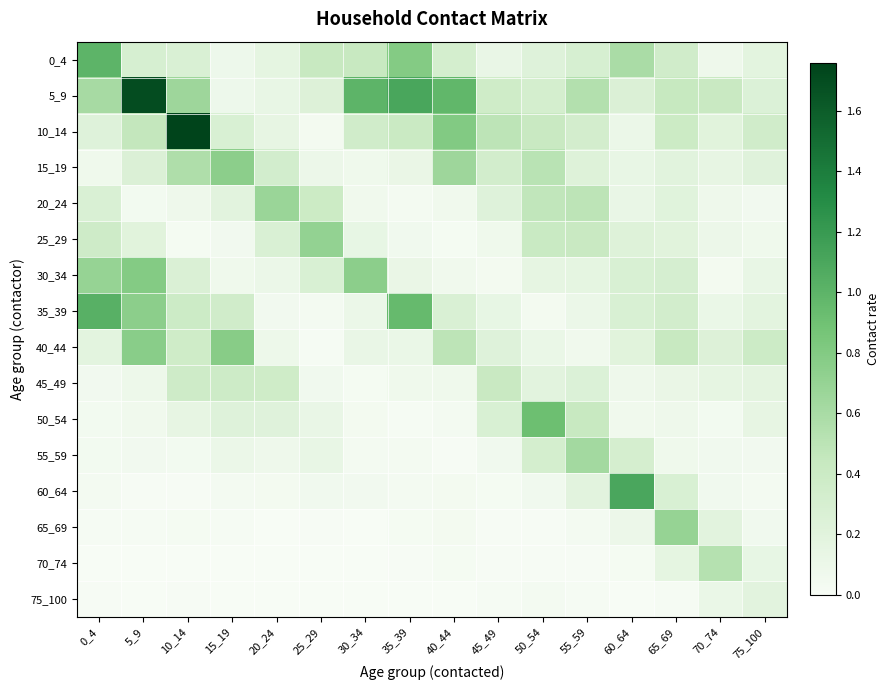

Reading left to right, transcribe all the data shown in this chart.

0_4: 0_4=1.0	5_9=0.3	10_14=0.3	15_19=0.1	20_24=0.2	25_29=0.4	30_34=0.4	35_39=0.8	40_44=0.3	45_49=0.1	50_54=0.2	55_59=0.3	60_64=0.6	65_69=0.4	70_74=0.1	75_100=0.2
5_9: 0_4=0.6	5_9=1.7	10_14=0.7	15_19=0.1	20_24=0.1	25_29=0.2	30_34=1.0	35_39=1.1	40_44=1.0	45_49=0.4	50_54=0.3	55_59=0.5	60_64=0.3	65_69=0.4	70_74=0.4	75_100=0.2
10_14: 0_4=0.2	5_9=0.5	10_14=1.8	15_19=0.3	20_24=0.1	25_29=0.0	30_34=0.4	35_39=0.4	40_44=0.8	45_49=0.5	50_54=0.4	55_59=0.3	60_64=0.1	65_69=0.4	70_74=0.2	75_100=0.4
15_19: 0_4=0.1	5_9=0.3	10_14=0.6	15_19=0.7	20_24=0.3	25_29=0.1	30_34=0.1	35_39=0.1	40_44=0.7	45_49=0.3	50_54=0.5	55_59=0.2	60_64=0.1	65_69=0.2	70_74=0.1	75_100=0.2
20_24: 0_4=0.3	5_9=0.0	10_14=0.1	15_19=0.2	20_24=0.7	25_29=0.4	30_34=0.1	35_39=0.0	40_44=0.1	45_49=0.2	50_54=0.5	55_59=0.5	60_64=0.1	65_69=0.2	70_74=0.1	75_100=0.1
25_29: 0_4=0.4	5_9=0.2	10_14=0.0	15_19=0.1	20_24=0.3	25_29=0.7	30_34=0.1	35_39=0.1	40_44=0.0	45_49=0.1	50_54=0.4	55_59=0.4	60_64=0.2	65_69=0.2	70_74=0.1	75_100=0.1
30_34: 0_4=0.7	5_9=0.8	10_14=0.3	15_19=0.1	20_24=0.1	25_29=0.3	30_34=0.8	35_39=0.1	40_44=0.1	45_49=0.0	50_54=0.2	55_59=0.2	60_64=0.3	65_69=0.3	70_74=0.0	75_100=0.1
35_39: 0_4=1.0	5_9=0.7	10_14=0.4	15_19=0.4	20_24=0.0	25_29=0.0	30_34=0.1	35_39=1.0	40_44=0.3	45_49=0.1	50_54=0.0	55_59=0.1	60_64=0.3	65_69=0.3	70_74=0.1	75_100=0.2
40_44: 0_4=0.2	5_9=0.8	10_14=0.4	15_19=0.8	20_24=0.1	25_29=0.0	30_34=0.1	35_39=0.1	40_44=0.5	45_49=0.2	50_54=0.1	55_59=0.1	60_64=0.2	65_69=0.4	70_74=0.2	75_100=0.4
45_49: 0_4=0.0	5_9=0.1	10_14=0.4	15_19=0.4	20_24=0.4	25_29=0.1	30_34=0.0	35_39=0.1	40_44=0.1	45_49=0.4	50_54=0.2	55_59=0.3	60_64=0.1	65_69=0.1	70_74=0.2	75_100=0.2
50_54: 0_4=0.0	5_9=0.1	10_14=0.1	15_19=0.2	20_24=0.2	25_29=0.1	30_34=0.0	35_39=0.0	40_44=0.0	45_49=0.3	50_54=0.9	55_59=0.4	60_64=0.1	65_69=0.1	70_74=0.0	75_100=0.1
55_59: 0_4=0.0	5_9=0.1	10_14=0.0	15_19=0.1	20_24=0.1	25_29=0.1	30_34=0.0	35_39=0.0	40_44=0.0	45_49=0.1	50_54=0.3	55_59=0.6	60_64=0.3	65_69=0.1	70_74=0.1	75_100=0.1
60_64: 0_4=0.0	5_9=0.0	10_14=0.0	15_19=0.0	20_24=0.0	25_29=0.1	30_34=0.1	35_39=0.0	40_44=0.0	45_49=0.0	50_54=0.1	55_59=0.2	60_64=1.1	65_69=0.3	70_74=0.1	75_100=0.0
65_69: 0_4=0.0	5_9=0.0	10_14=0.0	15_19=0.0	20_24=0.0	25_29=0.0	30_34=0.0	35_39=0.0	40_44=0.0	45_49=0.0	50_54=0.0	55_59=0.0	60_64=0.1	65_69=0.7	70_74=0.2	75_100=0.1
70_74: 0_4=0.0	5_9=0.0	10_14=0.0	15_19=0.0	20_24=0.0	25_29=0.0	30_34=0.0	35_39=0.0	40_44=0.0	45_49=0.0	50_54=0.0	55_59=0.0	60_64=0.0	65_69=0.2	70_74=0.5	75_100=0.1
75_100: 0_4=0.0	5_9=0.0	10_14=0.0	15_19=0.0	20_24=0.0	25_29=0.0	30_34=0.0	35_39=0.0	40_44=0.0	45_49=0.0	50_54=0.0	55_59=0.0	60_64=0.0	65_69=0.0	70_74=0.1	75_100=0.2